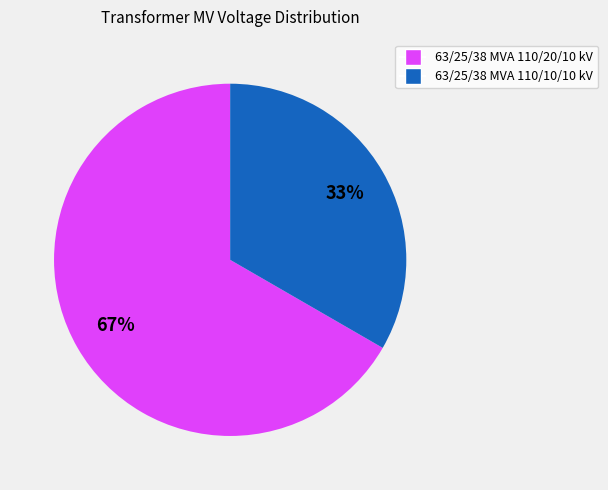

To the nearest percent, what is the combined percentage of 63/25/38 MVA 110/10/10 kV and 63/25/38 MVA 110/20/10 kV?

100%